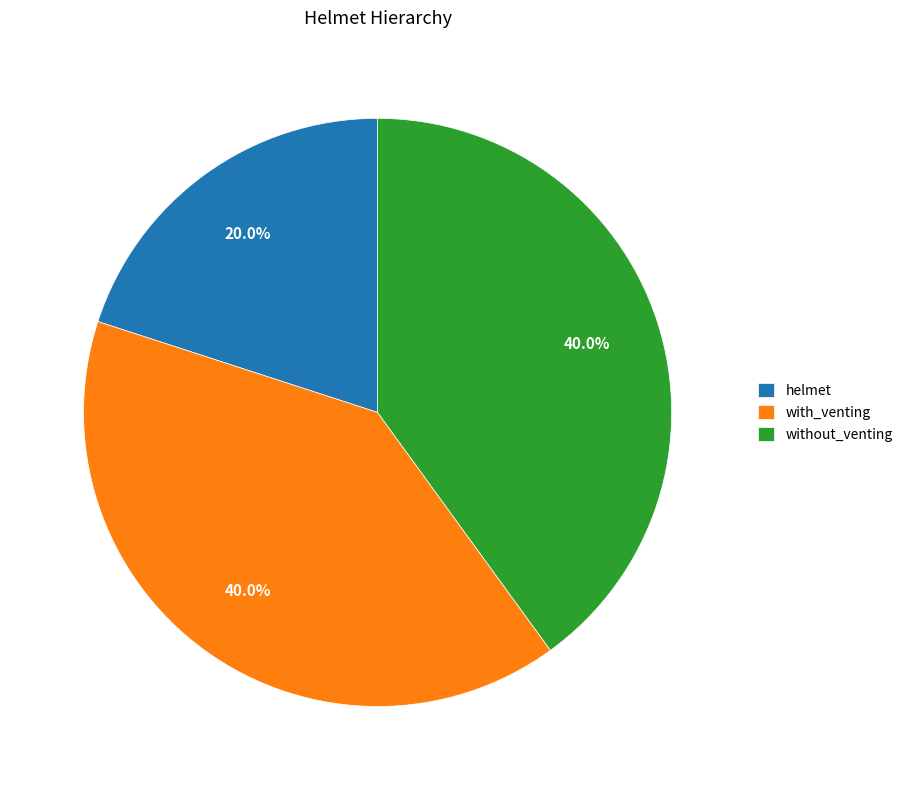

What percentage is the with_venting slice, to the nearest percent?

40%